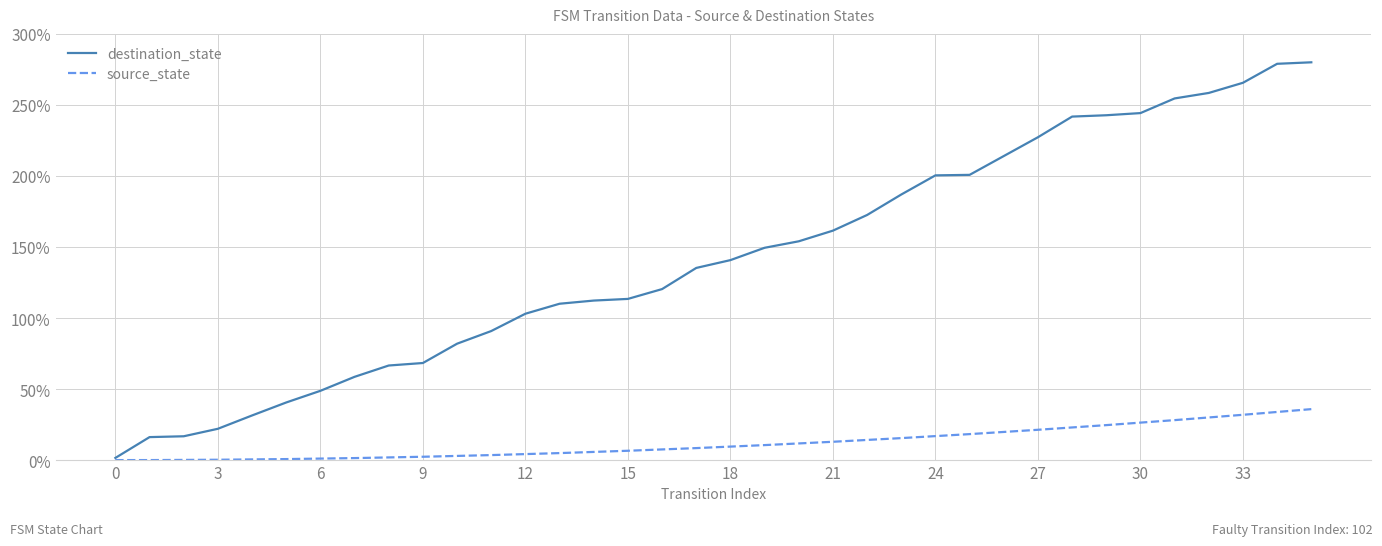

Which series has the largest total across all categories?

destination_state